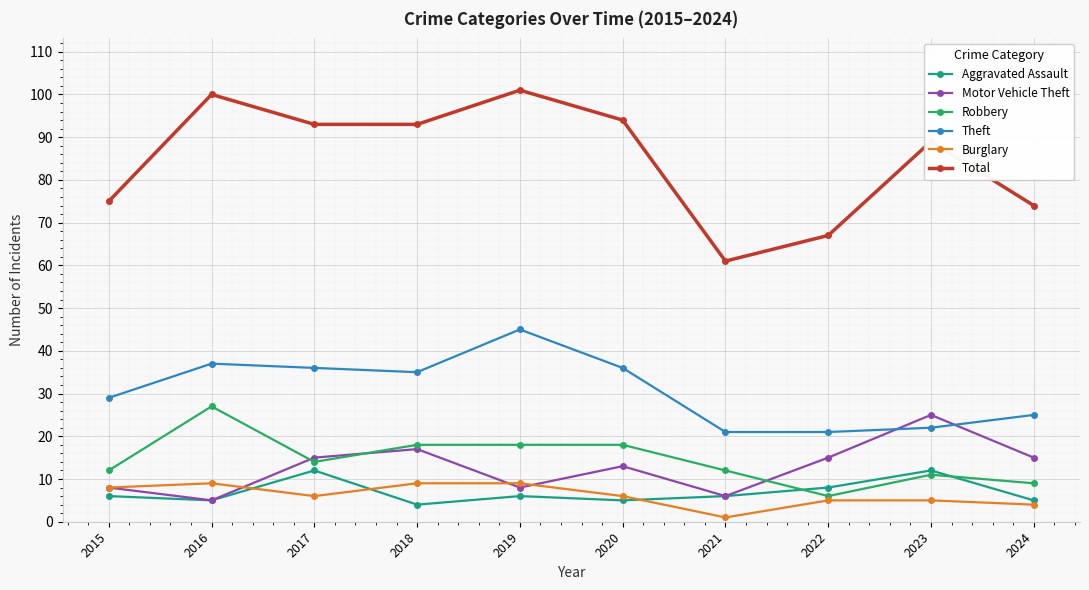

What is the average value of the Theft series?

31